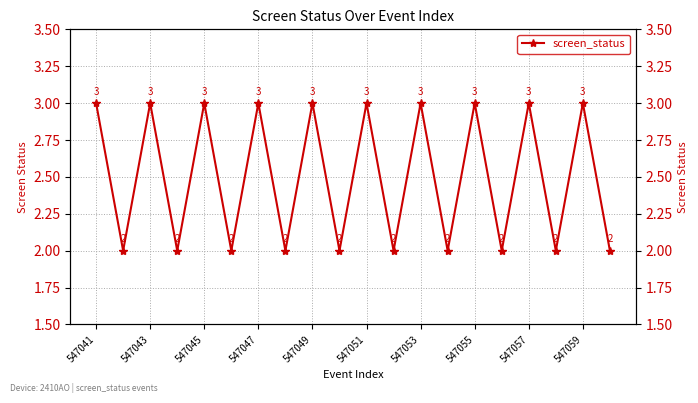

The value at 547055 is 1. True or false?

False